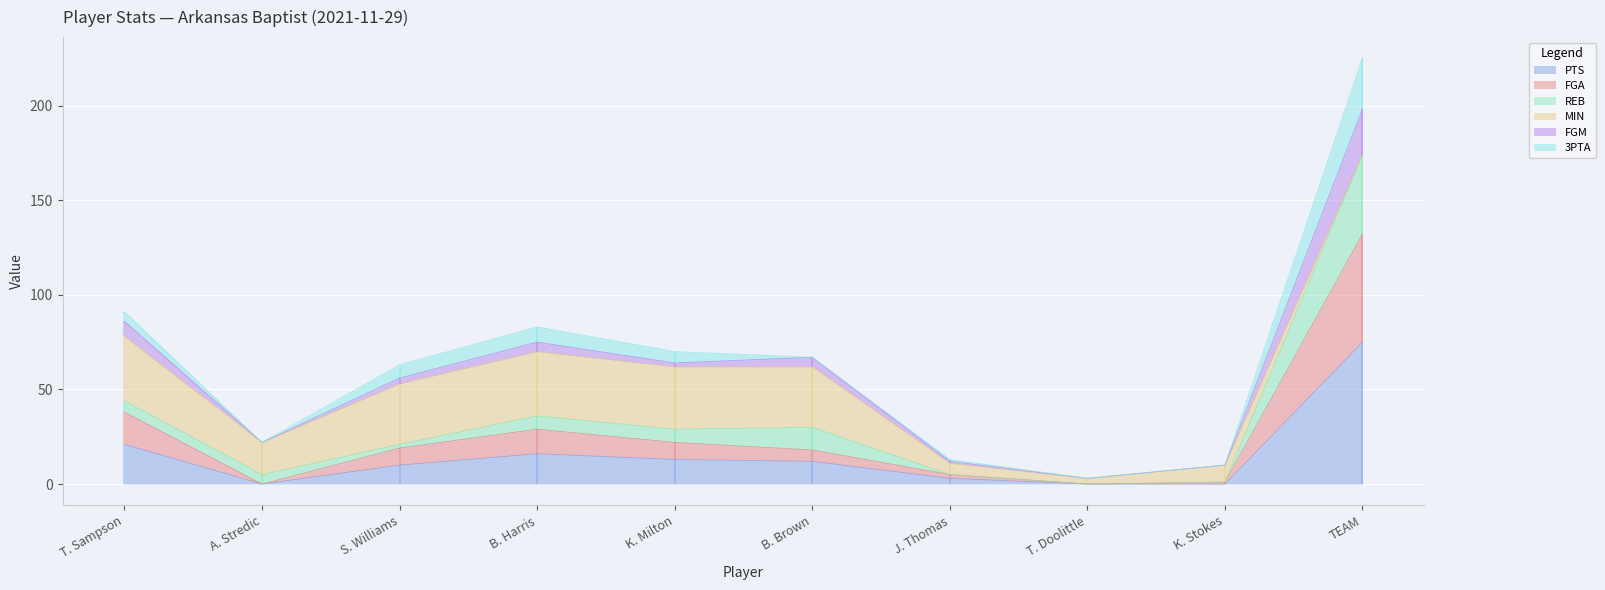

Where is PTS nearest to the value 37?

T. Sampson